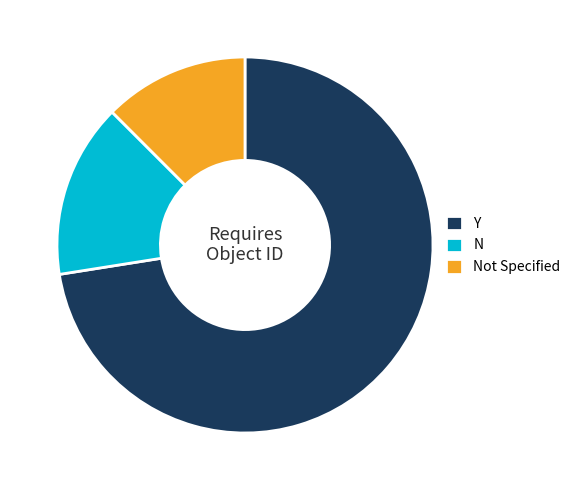

Which has a higher value, Y or N?

Y